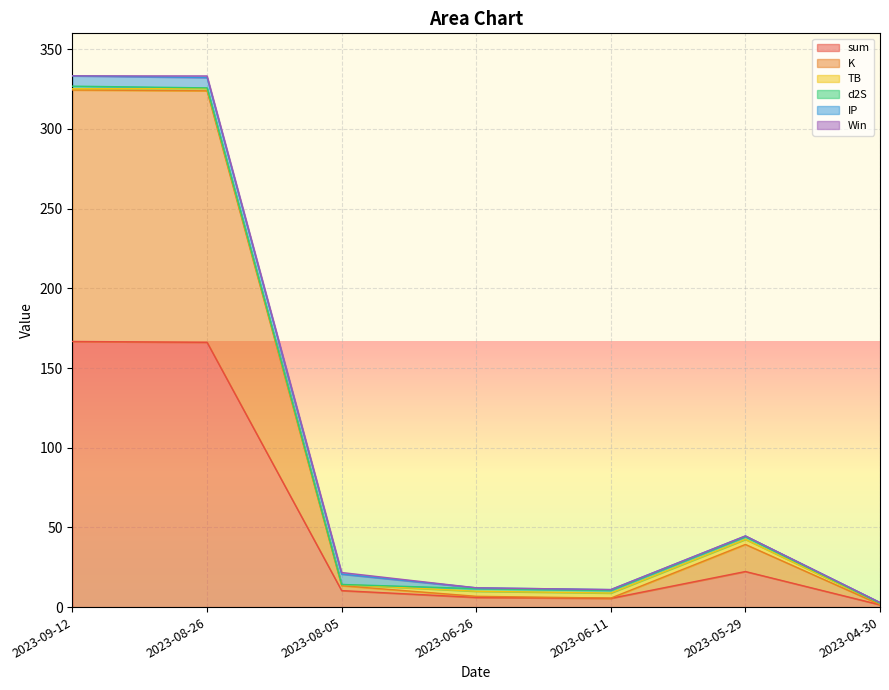

How many interior local valleys does the sum series have?

1